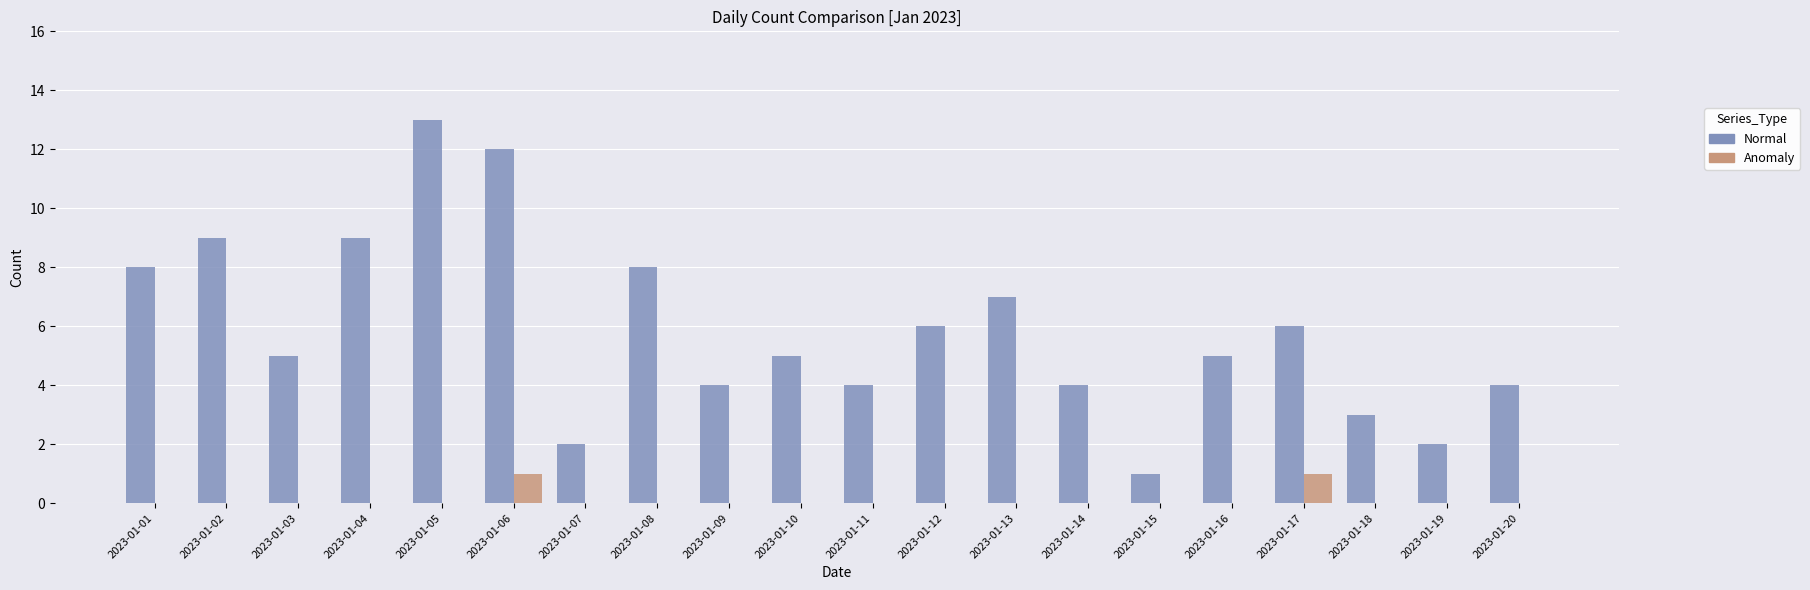

Are the bars grouped side by side (vs. stacked)?

Yes